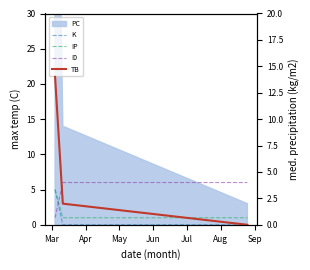

Read the I0 value at Apr.

6